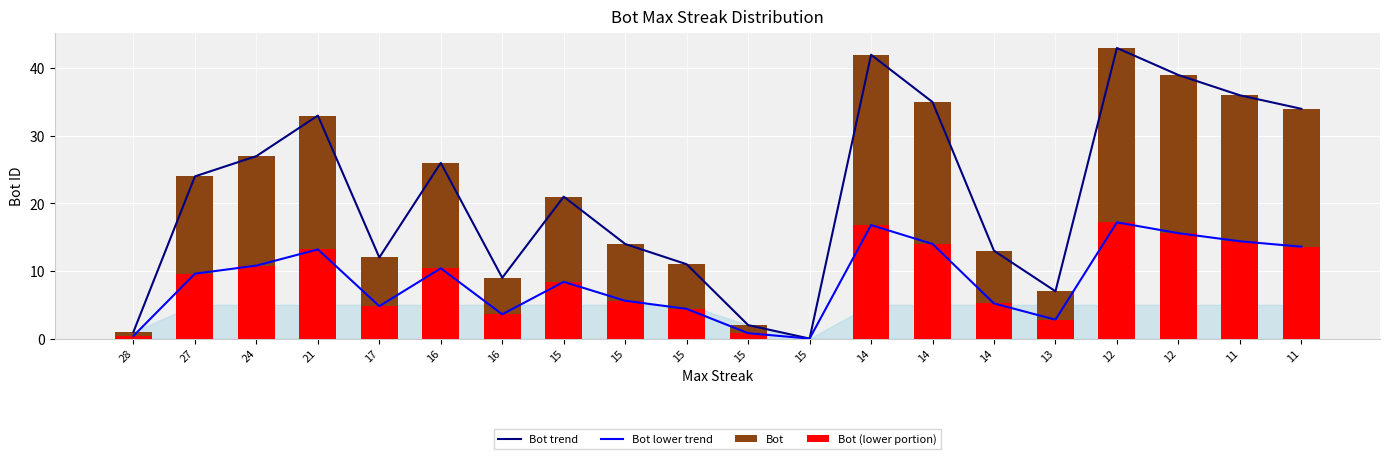

What is the sum of all Bot values?

429.0